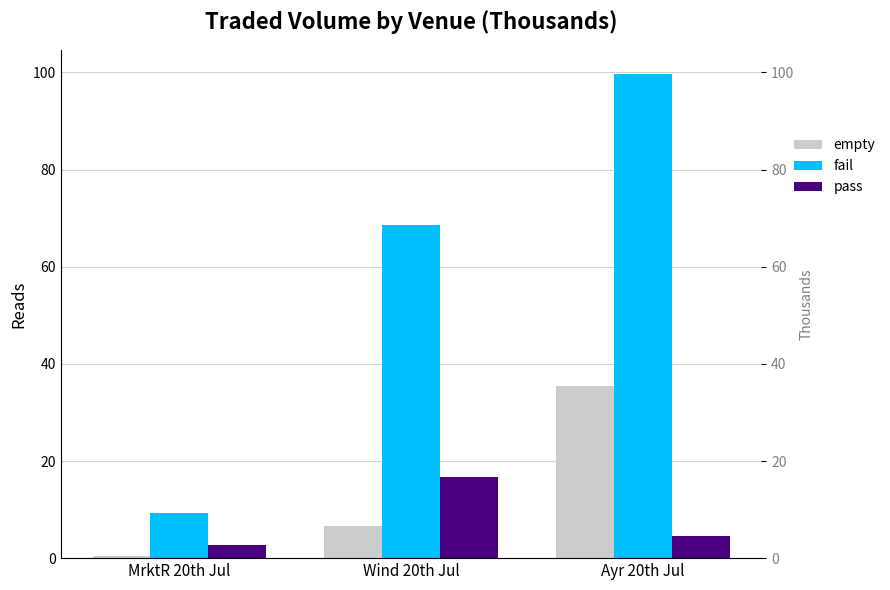

Which series has the largest total across all categories?

fail